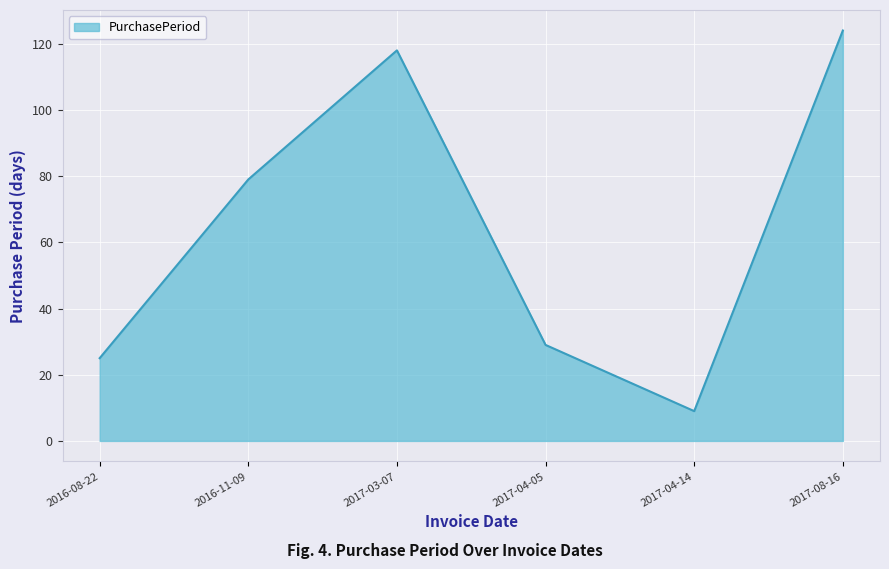

What is the average value?

64